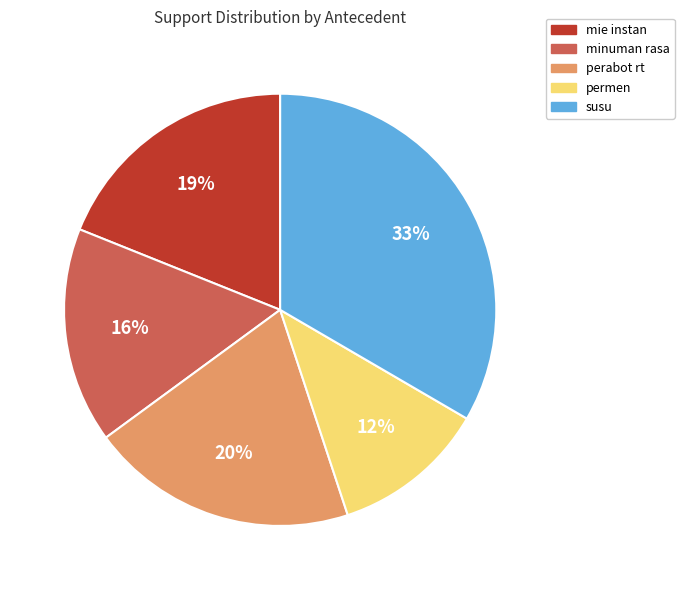

Rank the categories by value from highest to lowest.

susu, perabot rt, mie instan, minuman rasa, permen